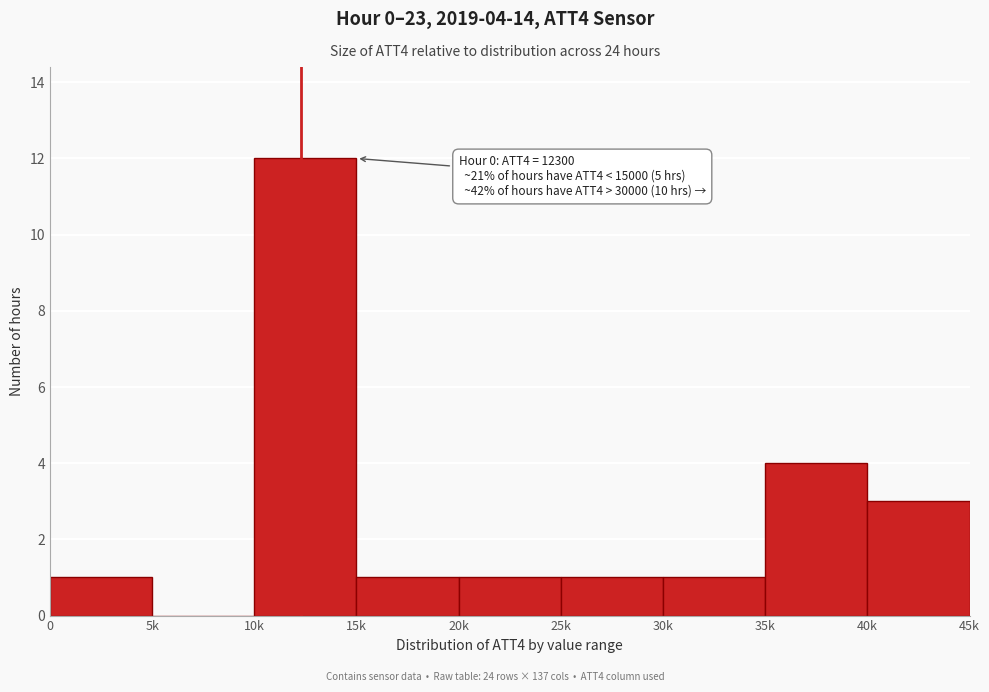

Reading left to right, what are all the values shown in this chart?

0=1	5k=0	10k=12	15k=1	20k=1	25k=1	30k=1	35k=4	40k=3